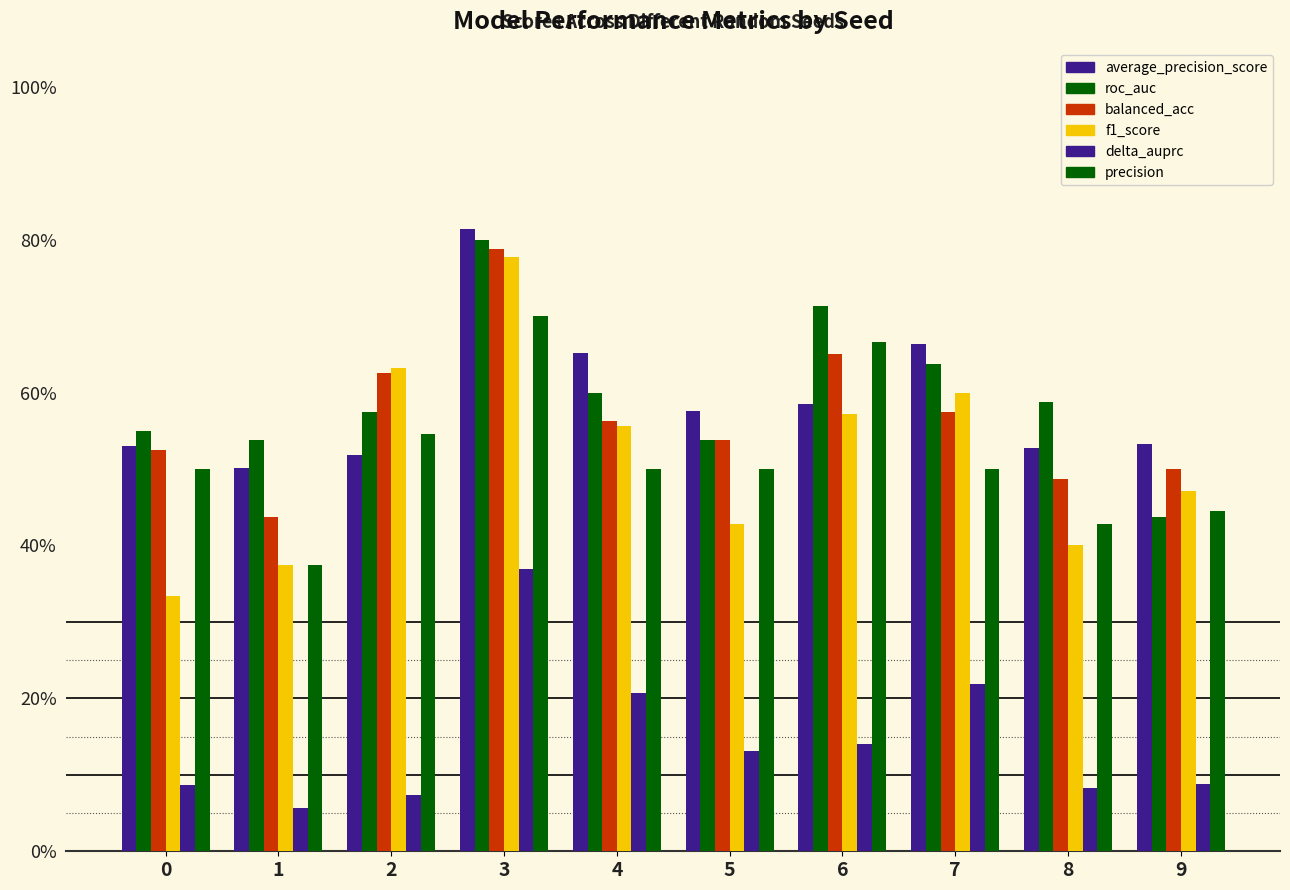

What is the difference between the highest and lowest values at 1?

0.5